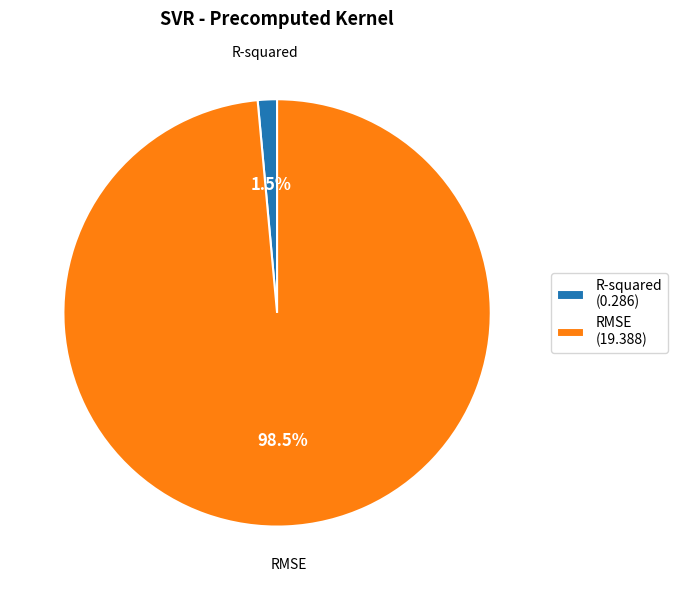

True or false: R-squared accounts for 11% of the total.

False